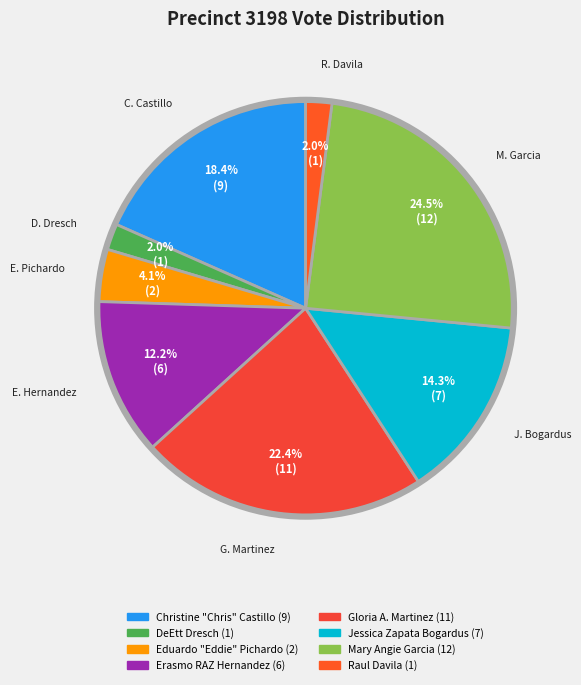

How many slices are in this pie chart?

8